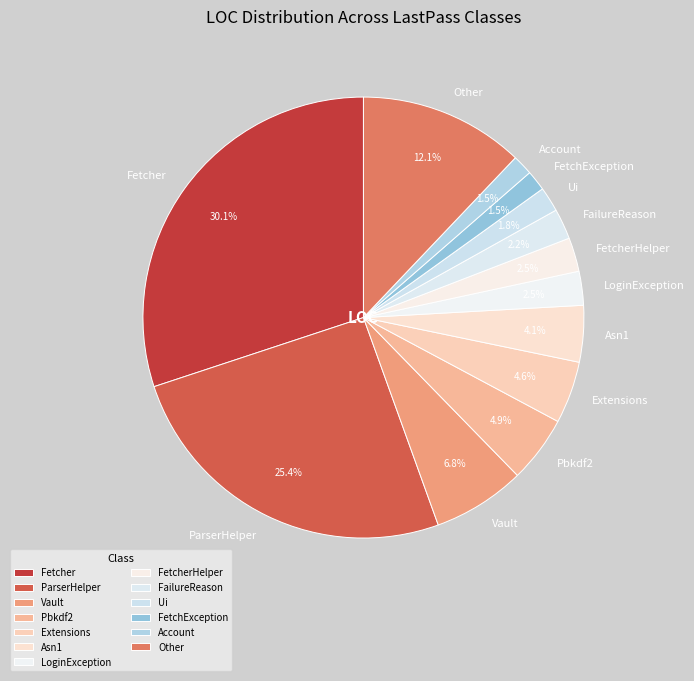

How many segments does this pie chart have?

13